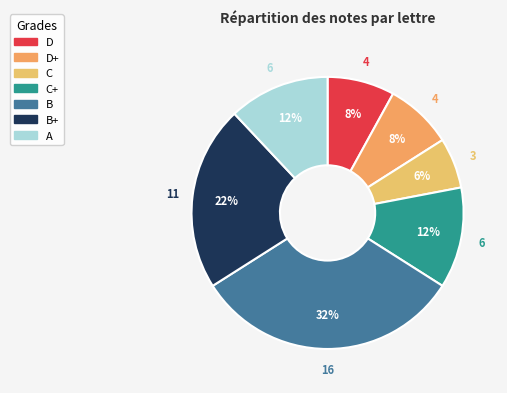

Is there a majority slice in this chart?

No